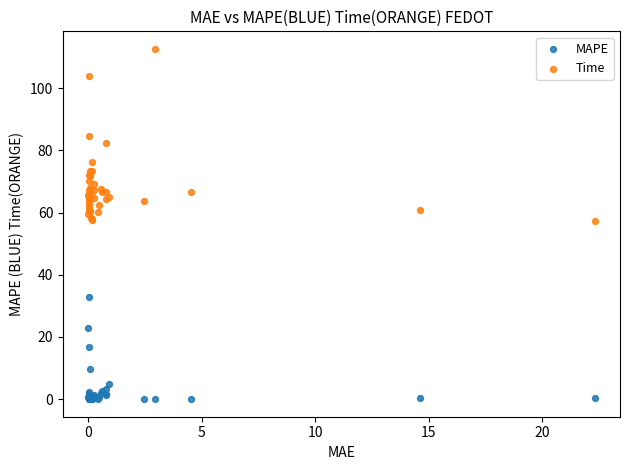

Which series contains the highest Y value?

Time